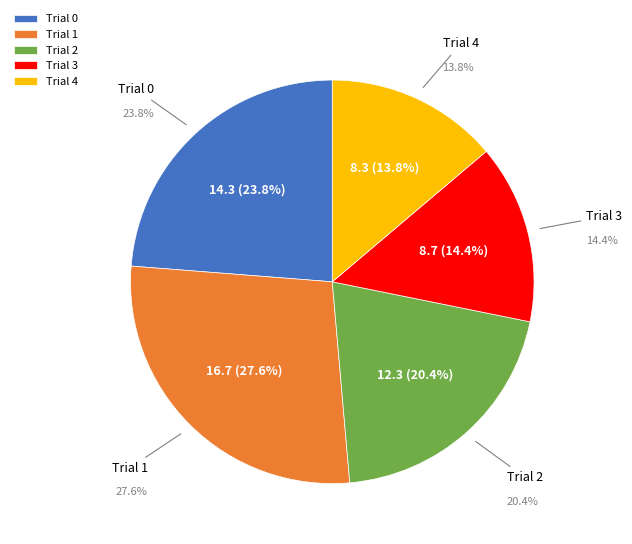

The Trial 4 slice represents 4% of the pie. True or false?

False